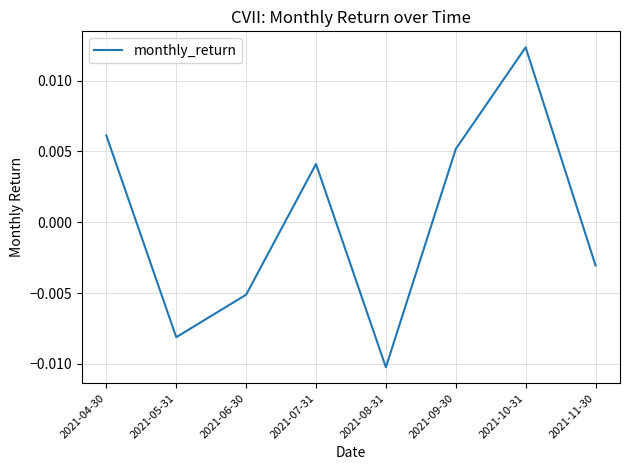

Which category has the lowest value across all series?

2021-08-31